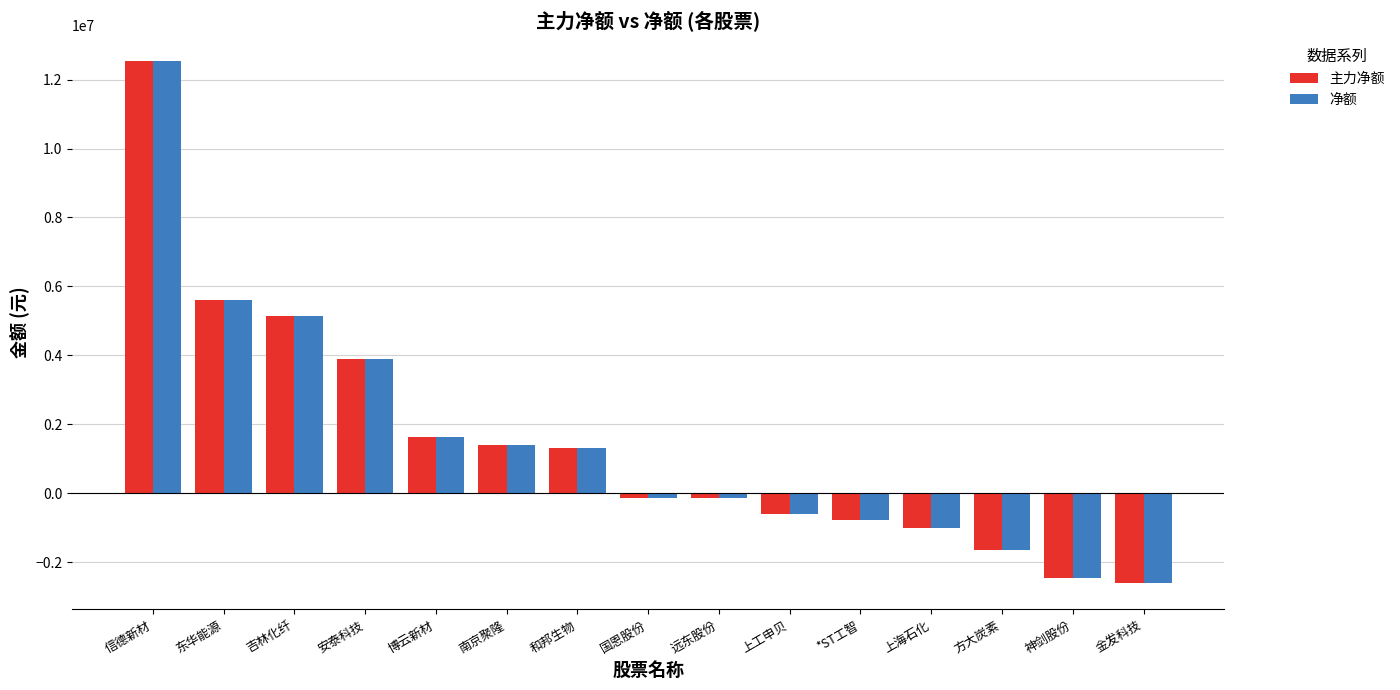

The 净额 series shows 1313618 at 和邦生物. True or false?

True